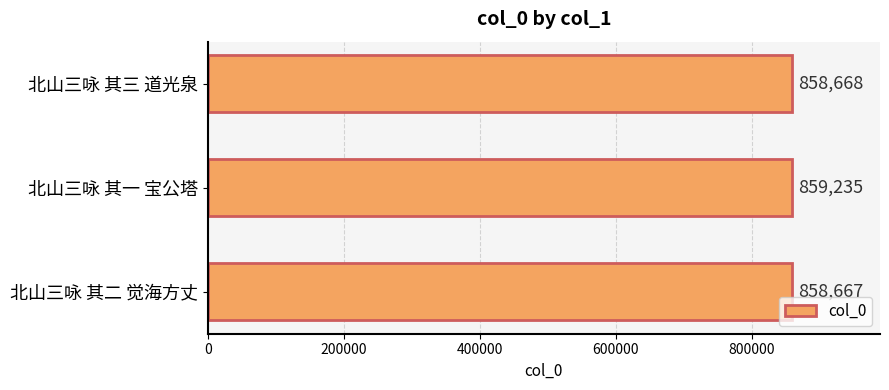

What is the minimum value shown in the chart?

858667